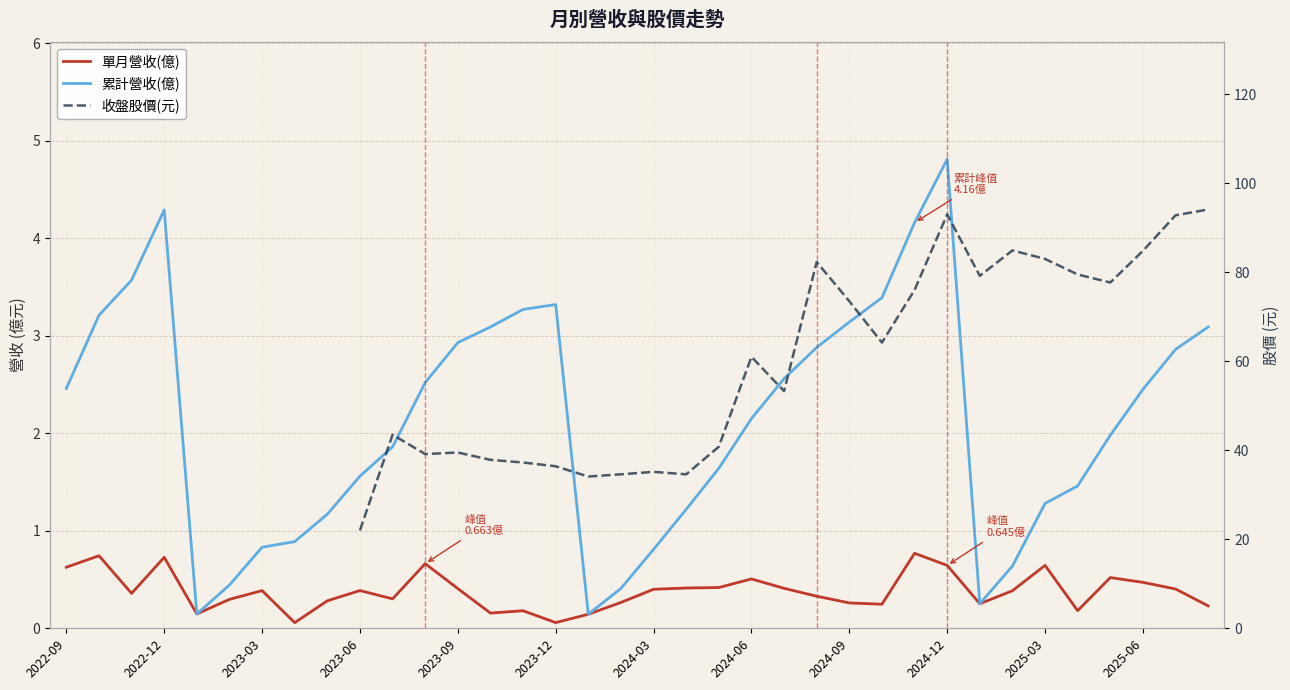

True or false: 單月營收(億) and 累計營收(億) intersect in this chart.

False